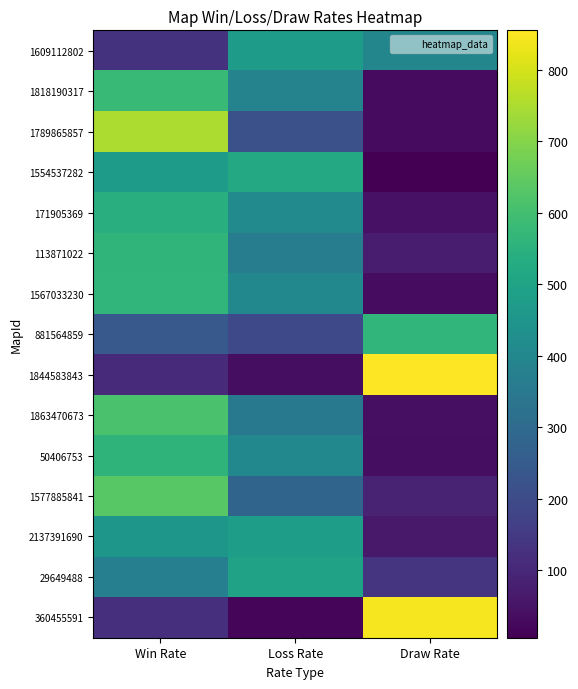

List the series in order of their peak value, highest first.

1844583843, 360455591, 1789865857, 1577885841, 1863470673, 1818190317, 1567033230, 881564859, 113871022, 50406753, 171905369, 1554537282, 29649488, 2137391690, 1609112802